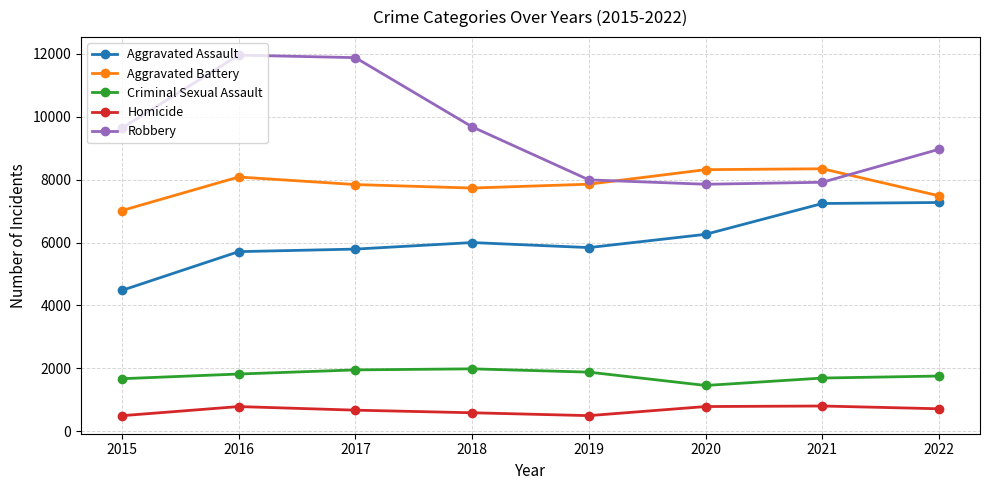

Which series has the largest total across all categories?

Robbery